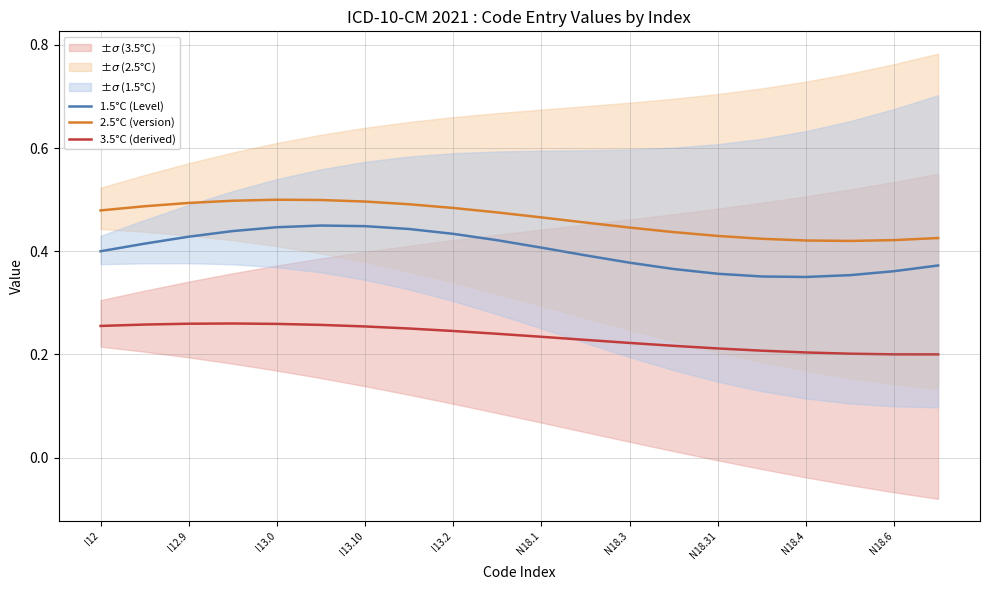

In 2.5°C (version), how many points are lower than both neighbors (excluding endpoints)?

1